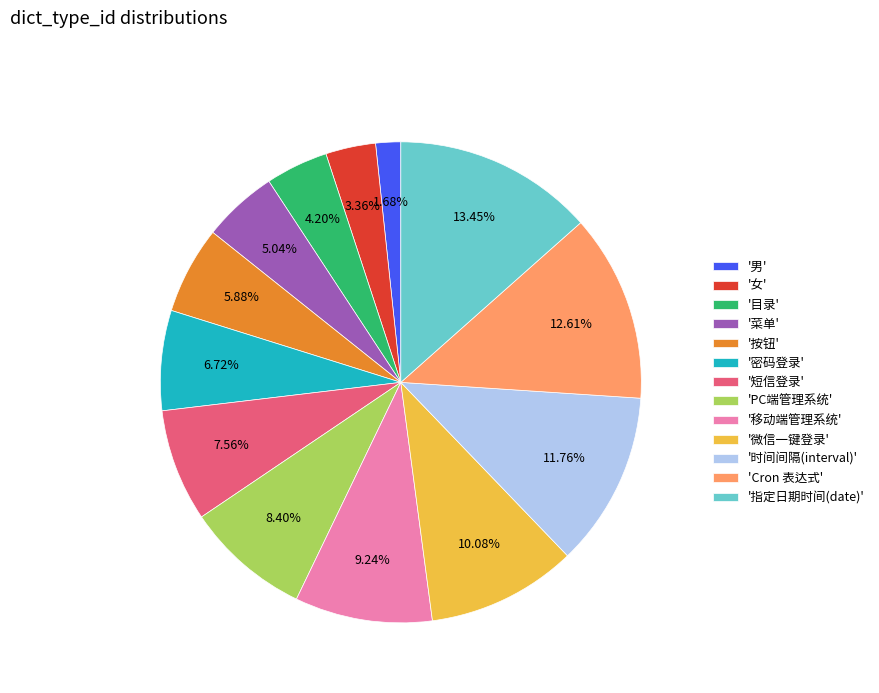

Count the number of slices in the pie.

13